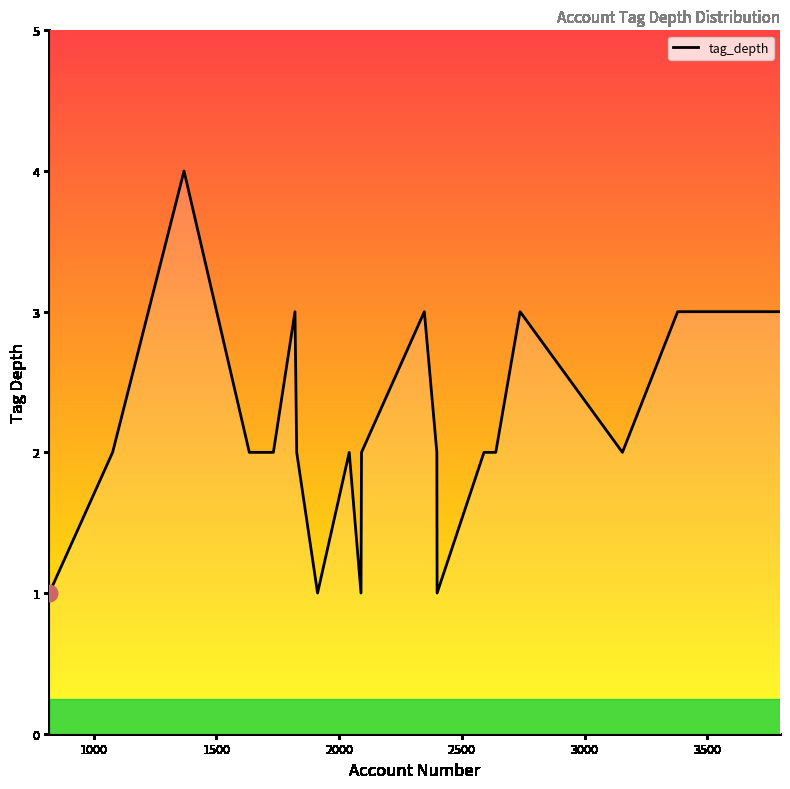

What is the difference between the maximum and minimum values?

3